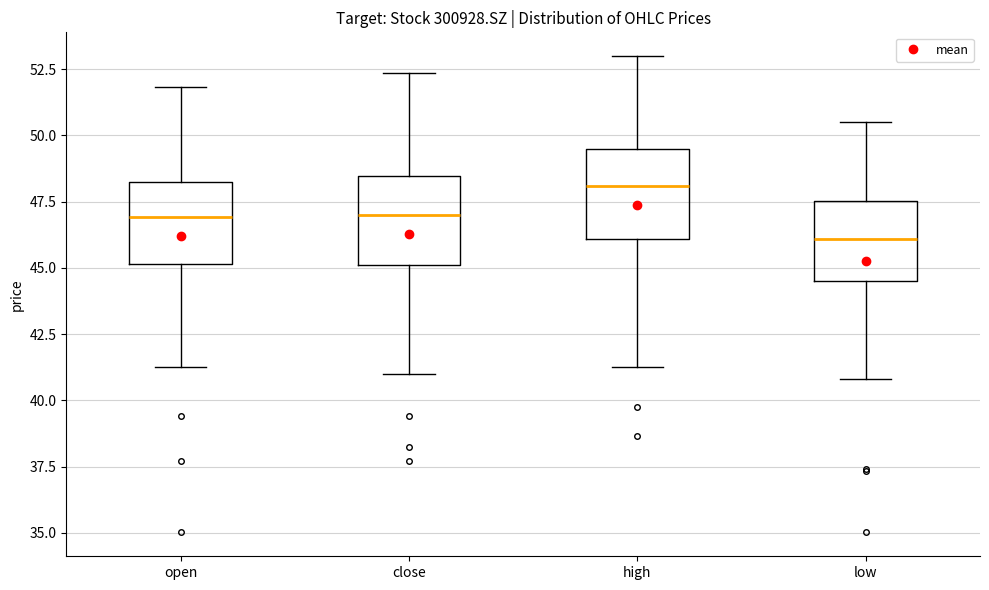

Reading left to right, read every box against the y-axis: the position of its median line, the range the box covers, and the ends of its whiskers. The values are not printed on the chart, so give them approximately, as read against the axis.

open: median 47.0, box 45.0 to 48.5, whiskers 41.5 to 52.0
close: median 47.0, box 45.0 to 48.5, whiskers 41.0 to 52.5
high: median 48.0, box 46.0 to 49.5, whiskers 41.5 to 53.0
low: median 46.0, box 44.5 to 47.5, whiskers 41.0 to 50.5